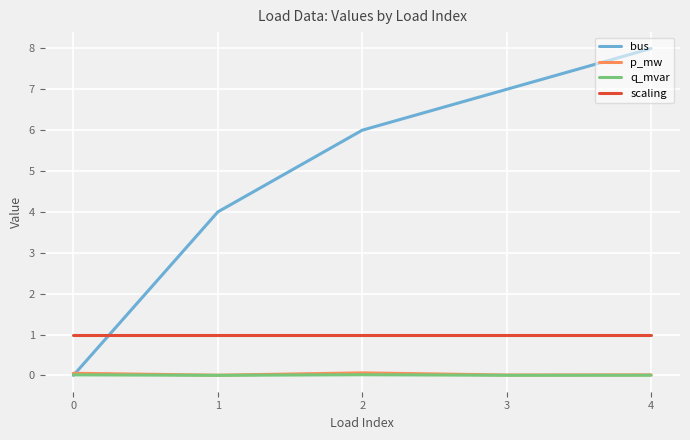

Which category has the highest value across all series?

4